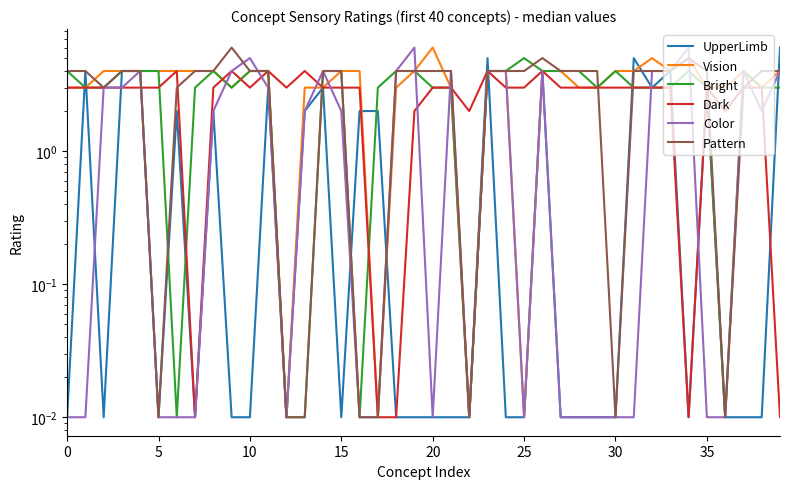

What is the value of the Pattern point at the 12th from the left?

4.0